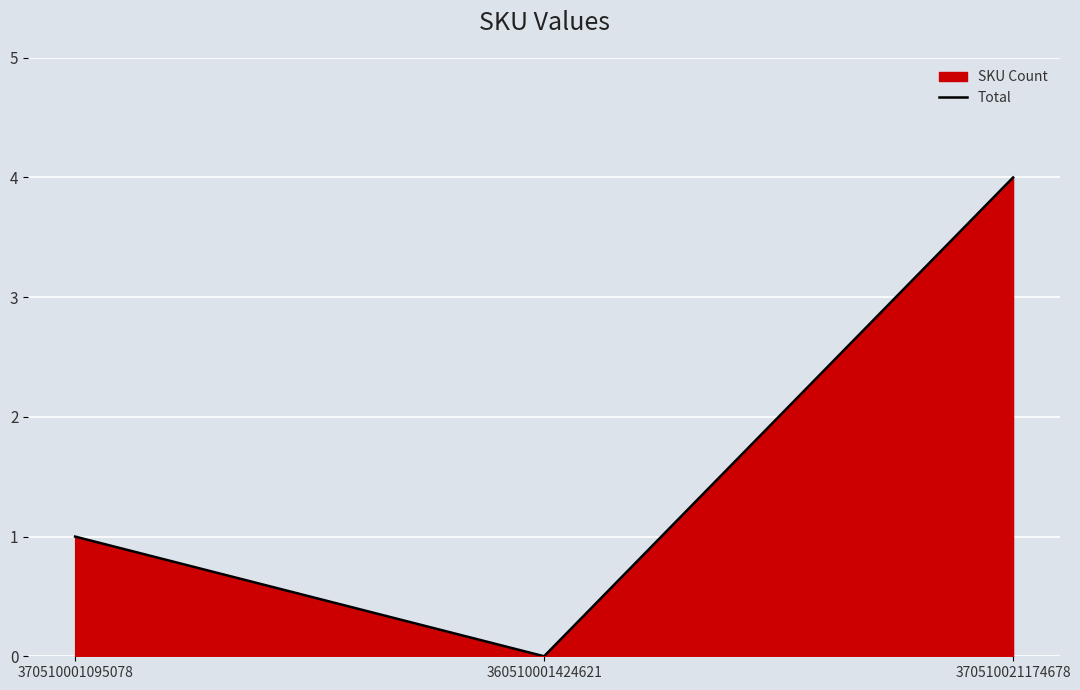

What is the sum of the values at 370510001095078 and 370510021174678?

5